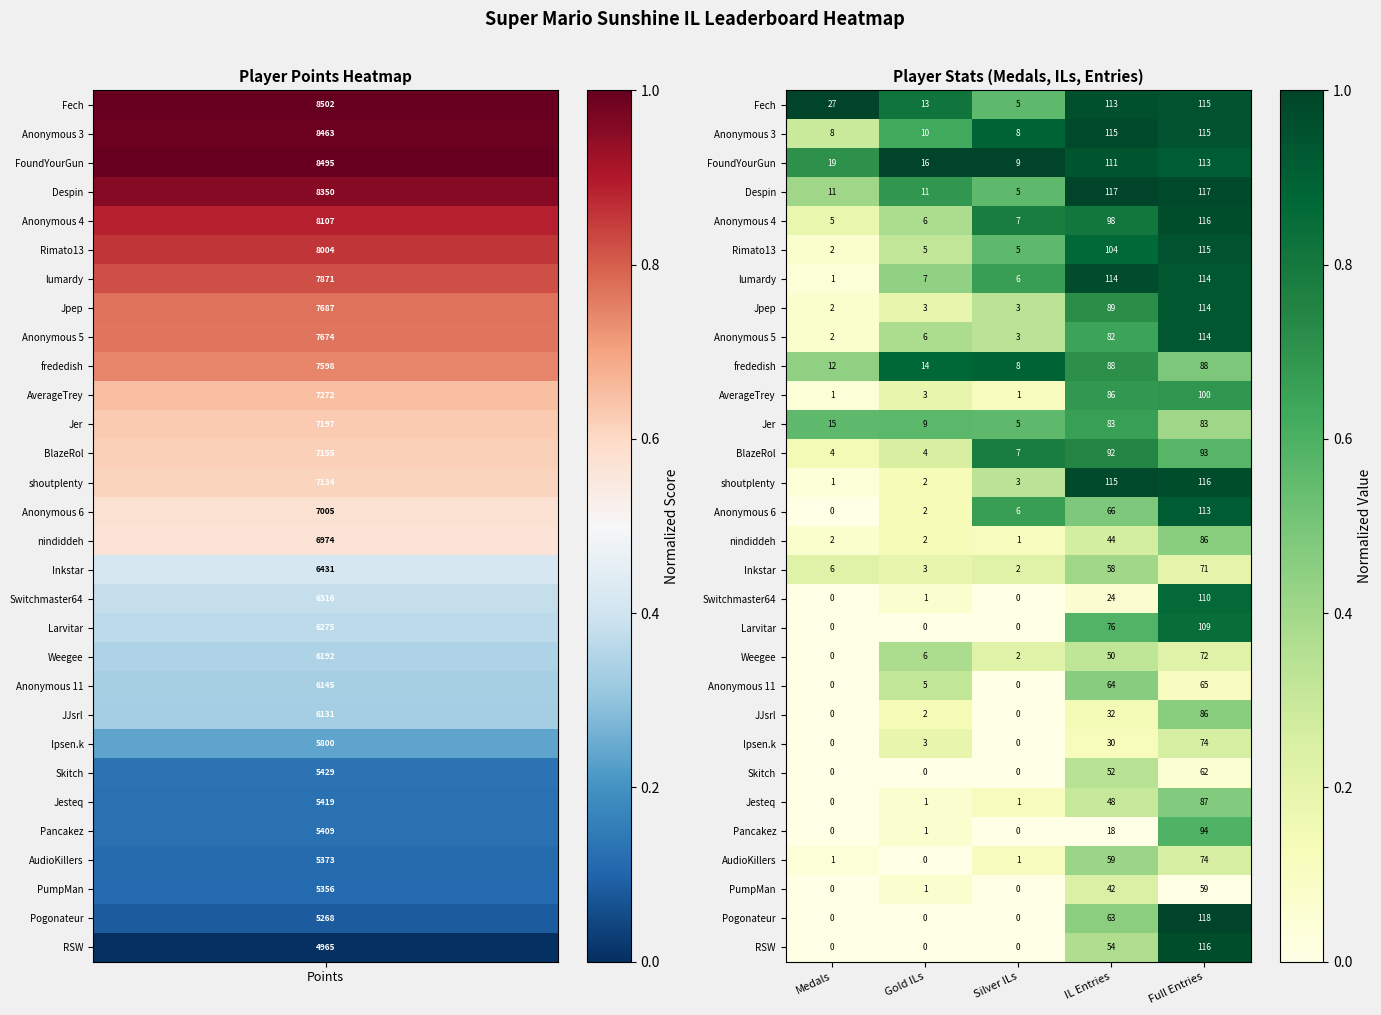

Which label corresponds to the largest value in the chart?

Full Entries